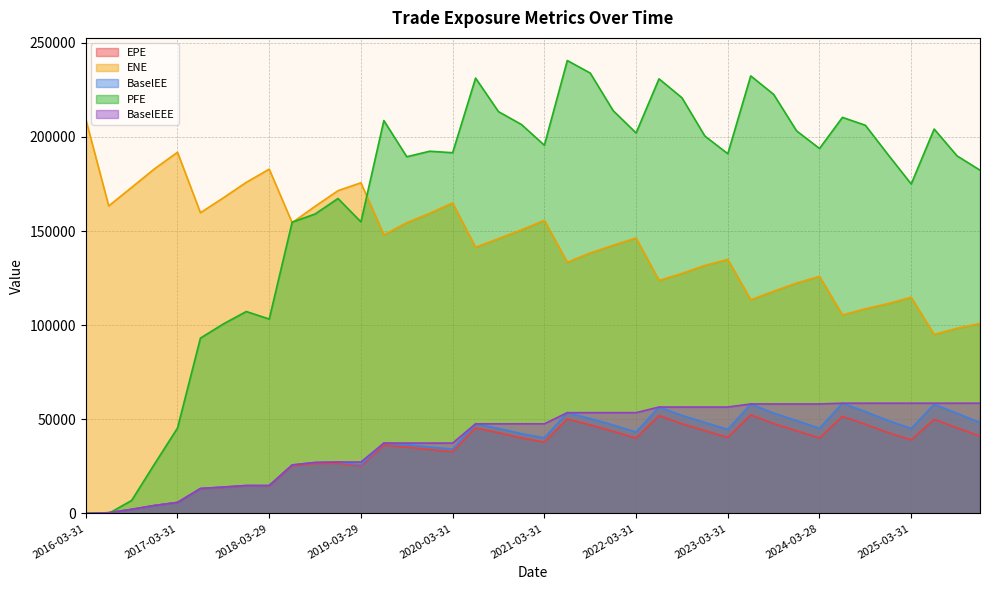

What is the sum of the ENE values at 2017-09-29 and 2024-03-28?

293638.0